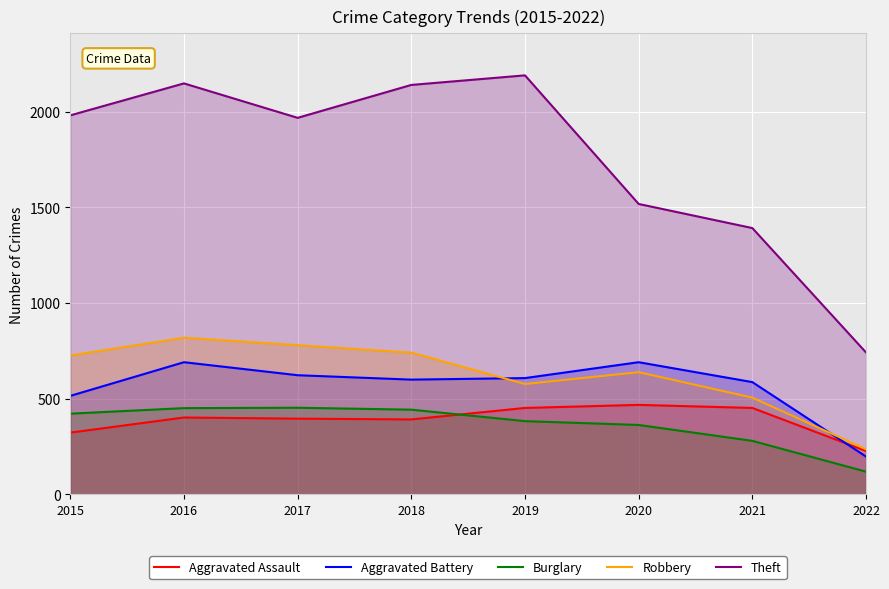

At how many categories does at least one series exceed 707?

8